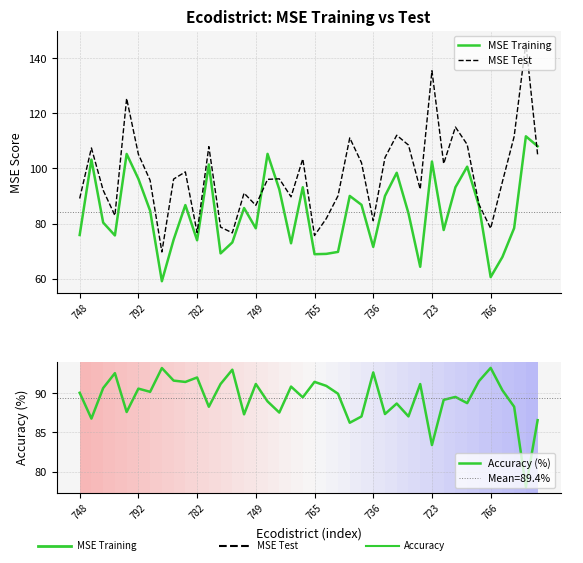

What is the average value of the MSE Training series?

84.1